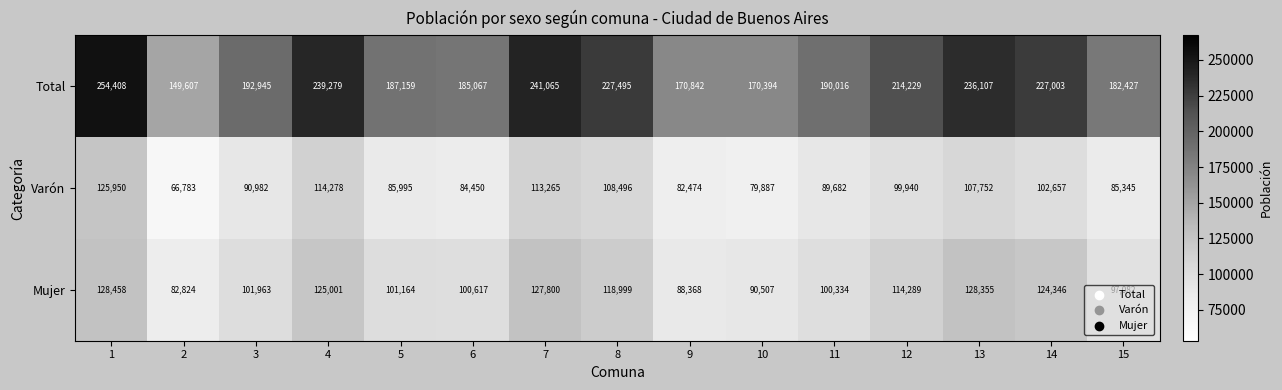

What is the greatest value displayed?

254408